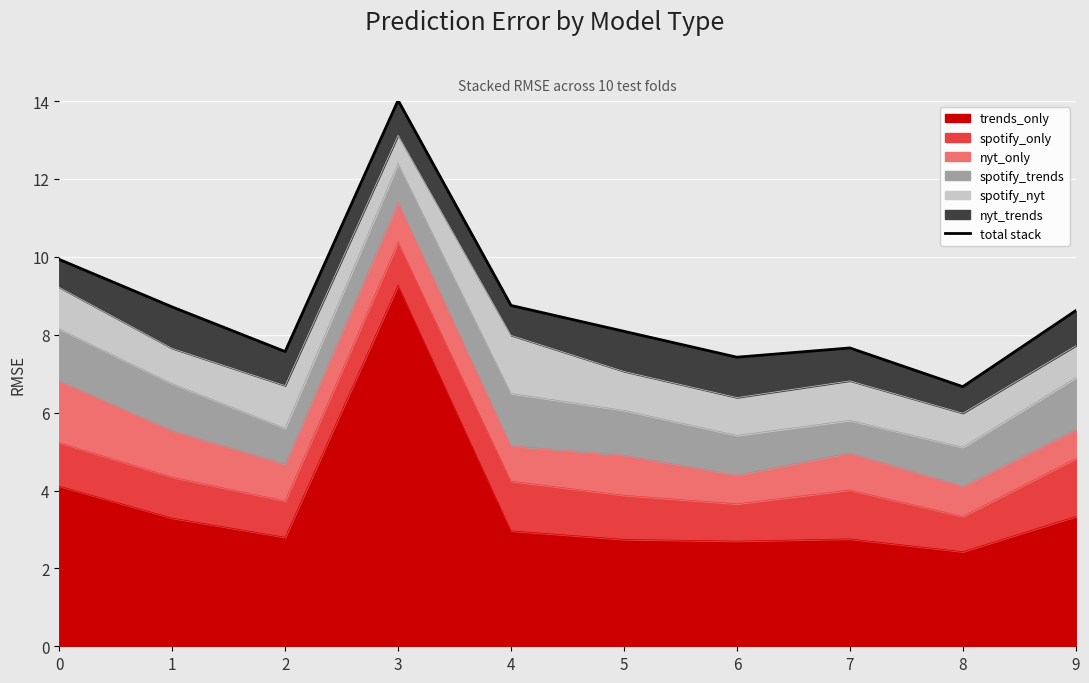

How many interior local valleys (lower than both neighbors) does the data have?

3